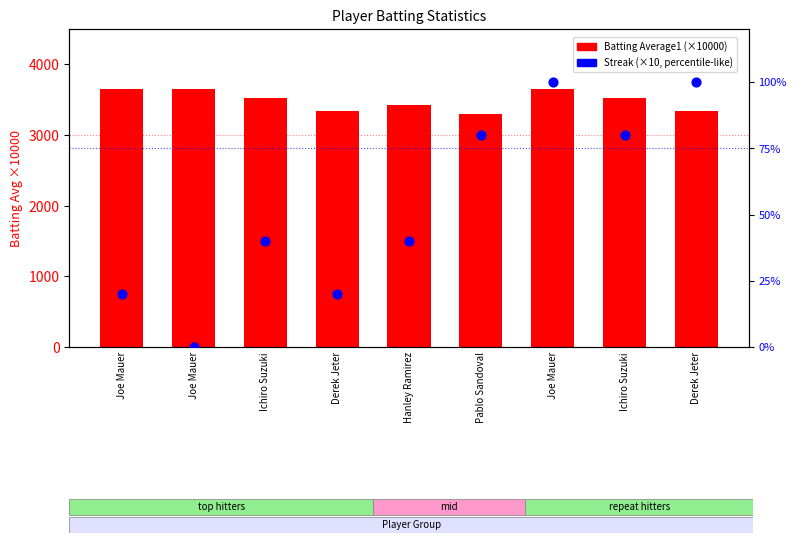

Which series has the largest Y range (max minus min)?

Batting Average1 (×10000)